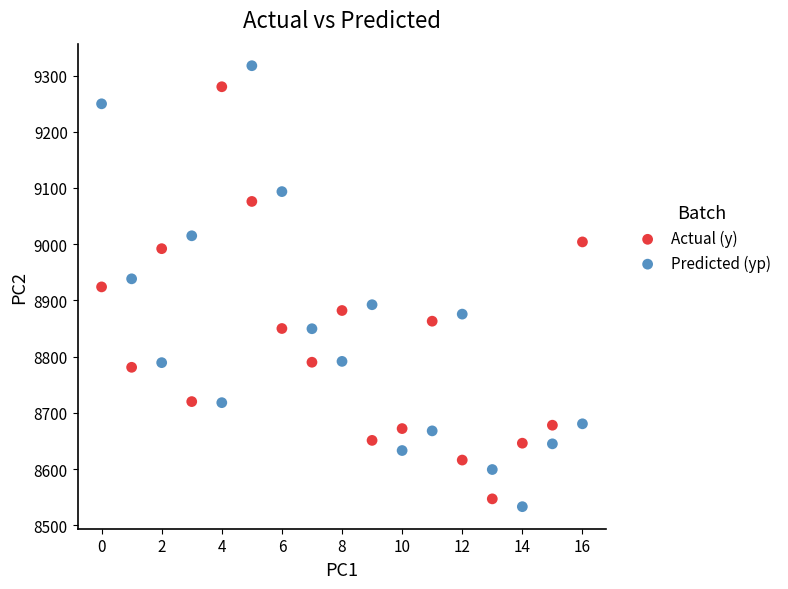

Which series reaches the maximum Y coordinate?

Predicted (yp)